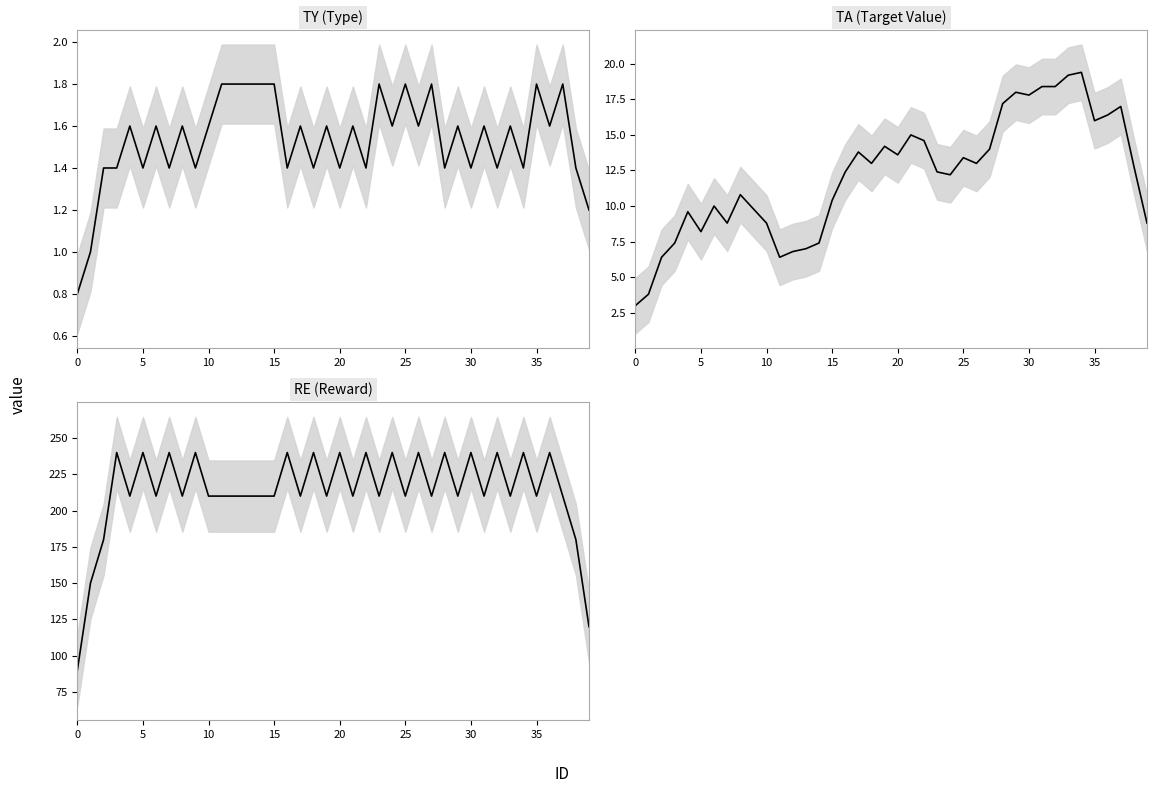

How many data points in TY are above 1?

38